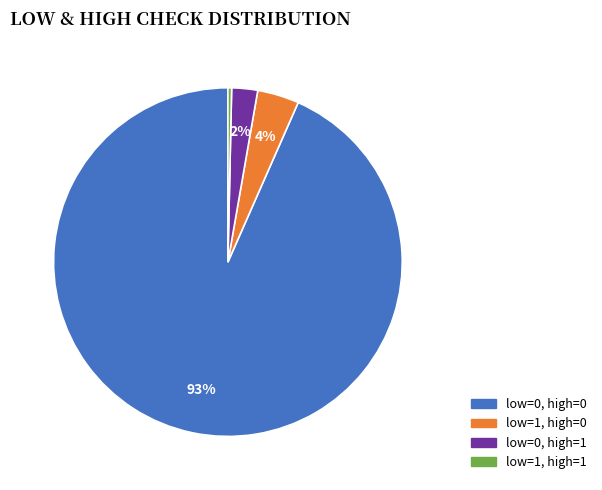

To the nearest percent, what is the combined percentage of low=1, high=1 and low=1, high=0?

4%